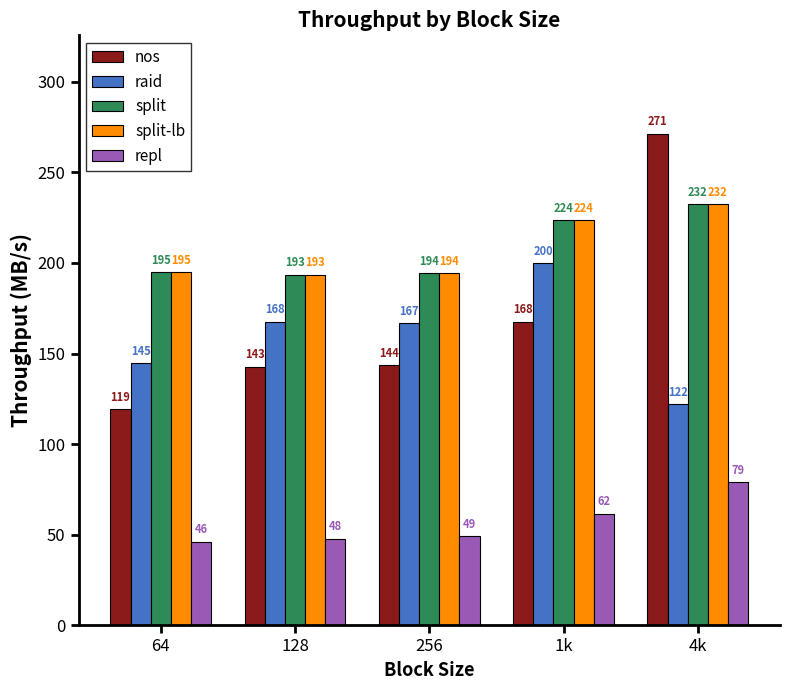

What is the minimum value for split?

193.4